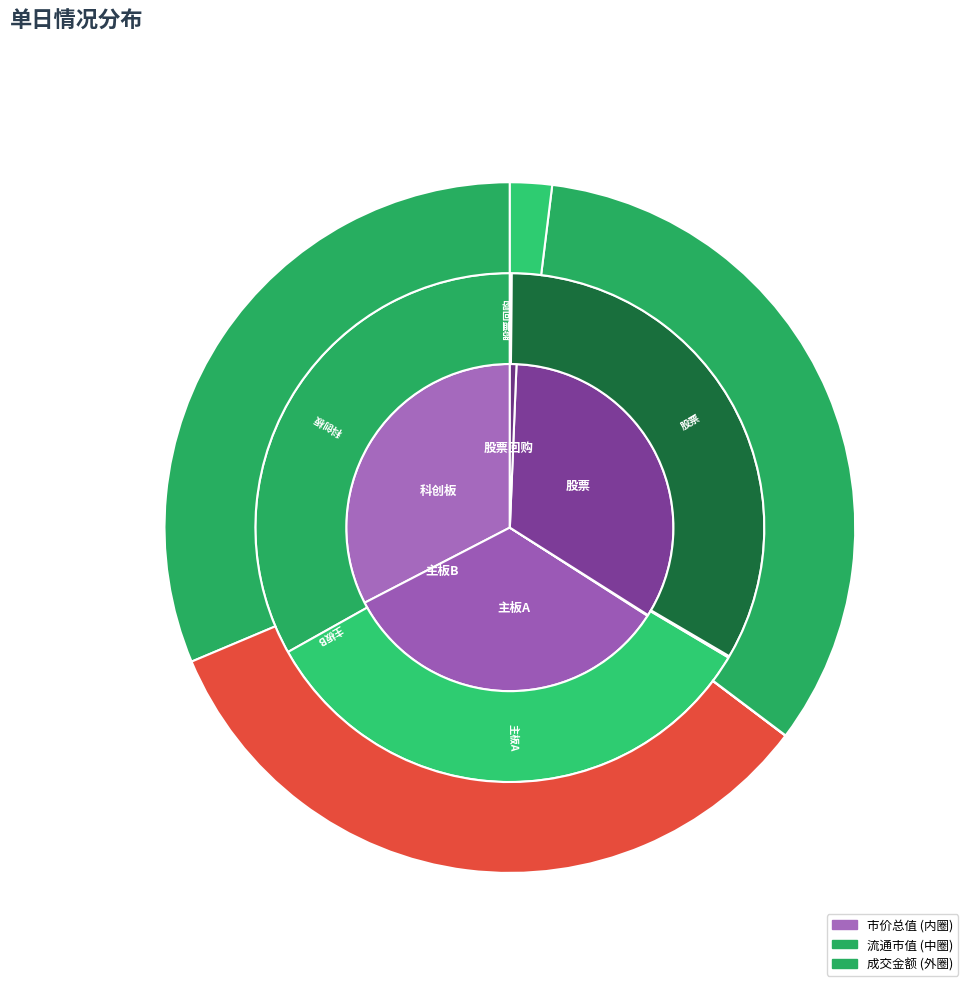

Combined, do 股票 and 主板A account for over 50%?

Yes